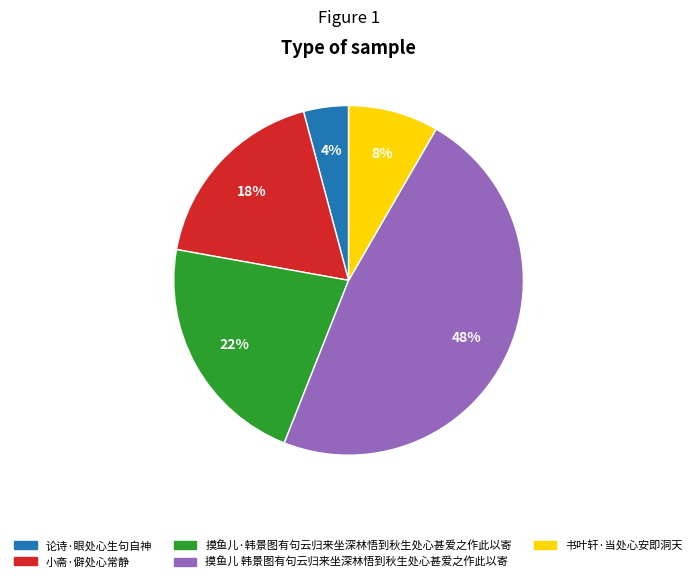

To the nearest percent, what is the difference between the 论诗·眼处心生句自神 and 摸鱼儿·韩景图有句云归来坐深林悟到秋生处心甚爱之作此以寄 slice percentages?

18%